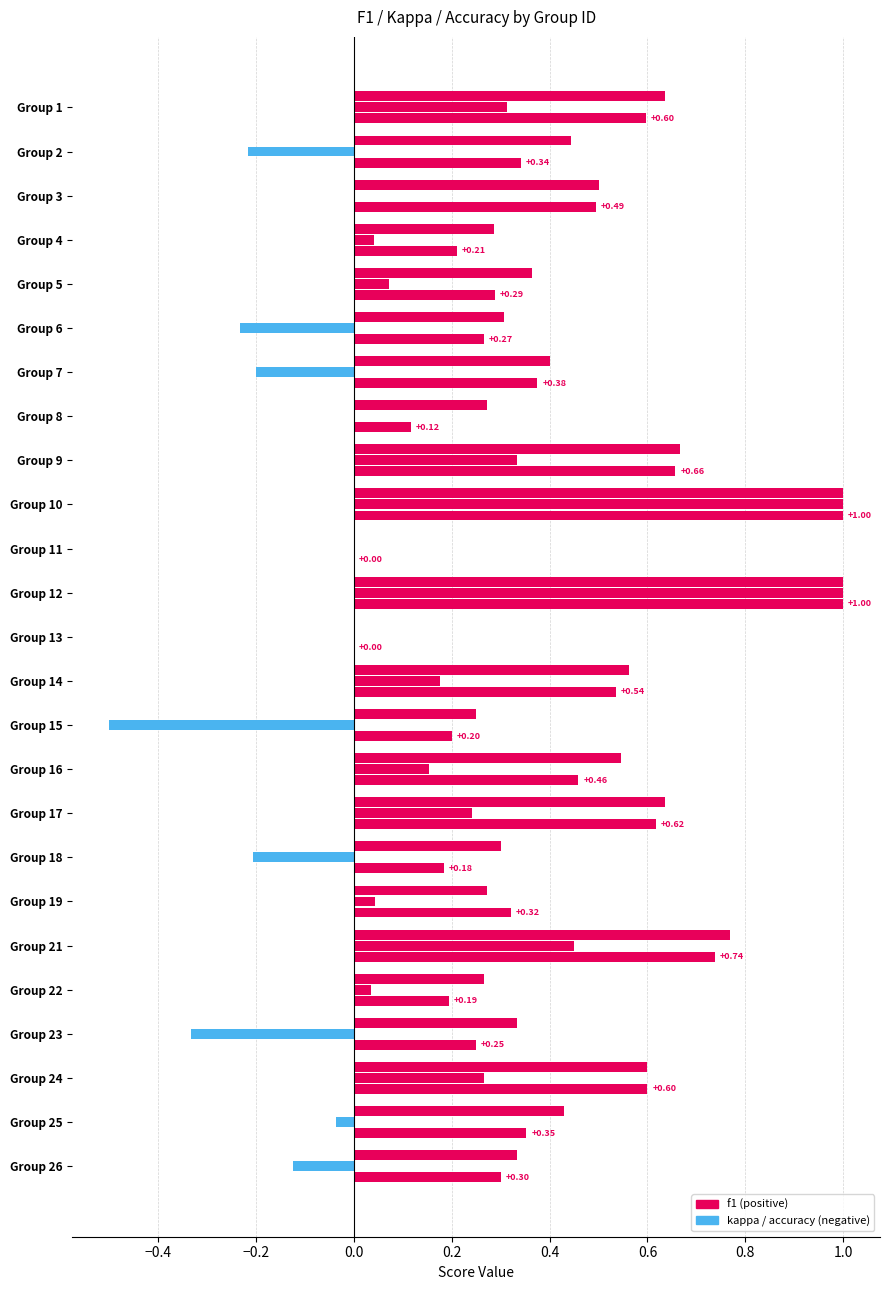

How many f1 values are between 0 and 1?

25